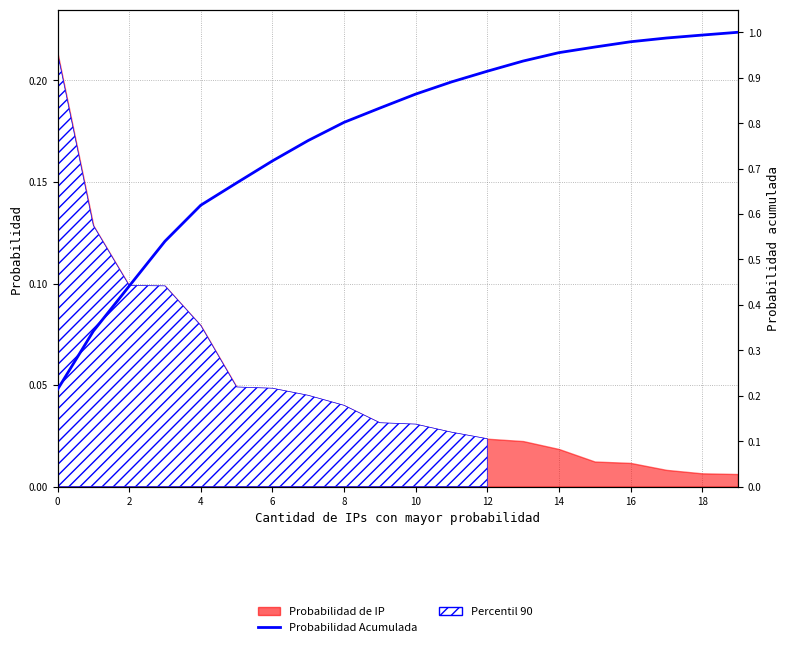

The value at 12 is 1.3. True or false?

False